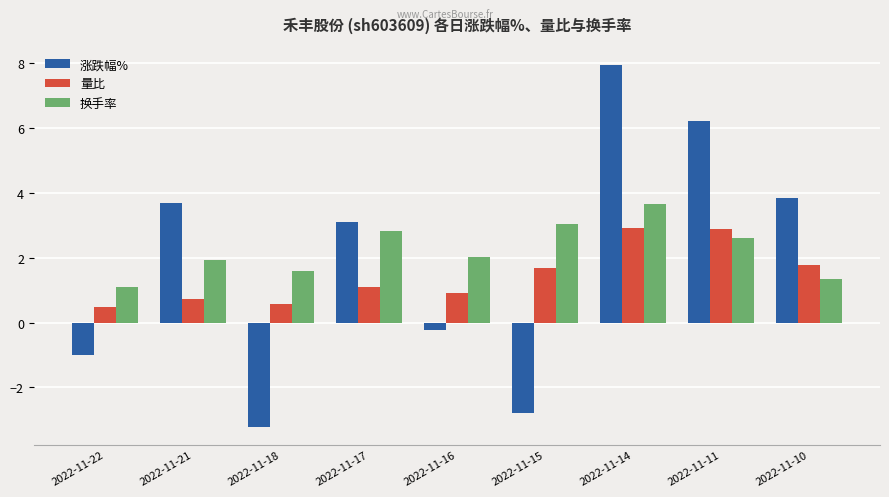

At which category does the chart reach its minimum across all series?

2022-11-18